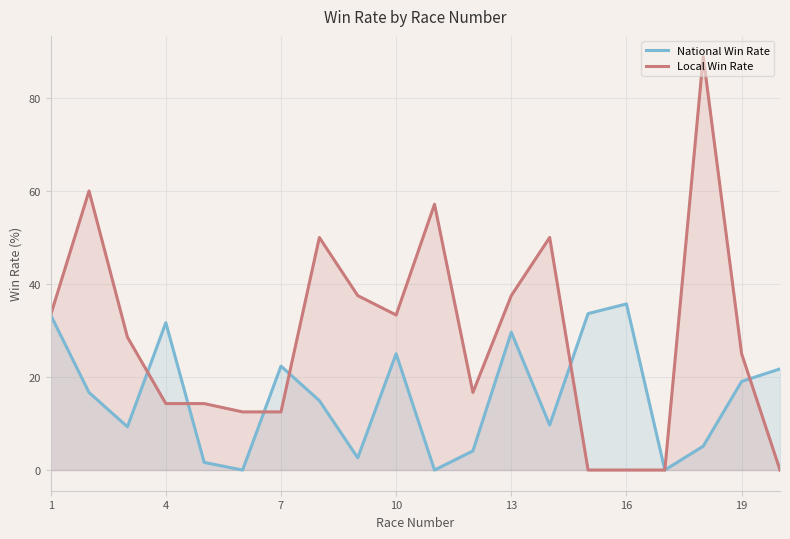

How many categories are shown in the chart?

20